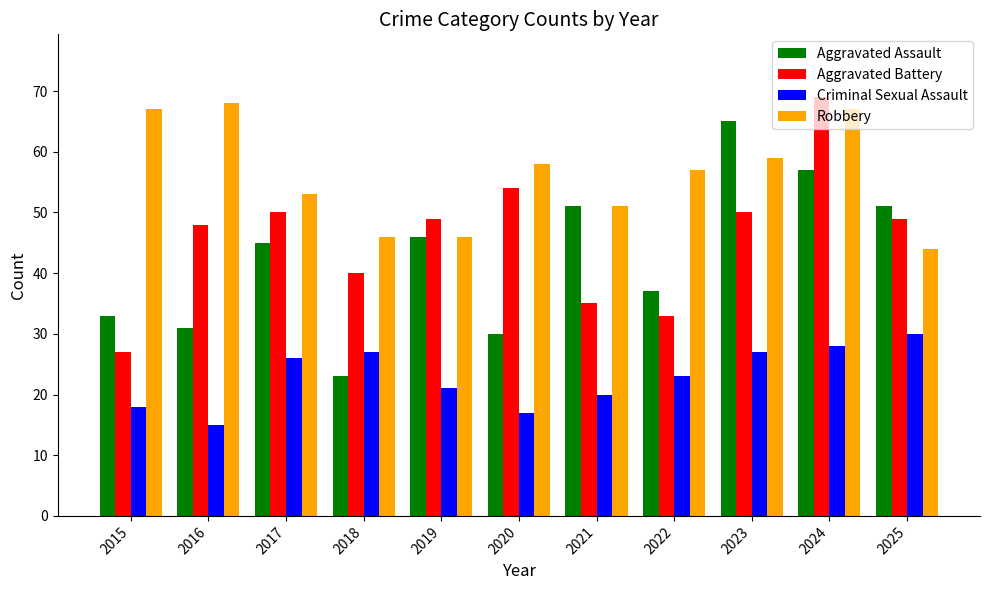

How many bars are there in total?

44